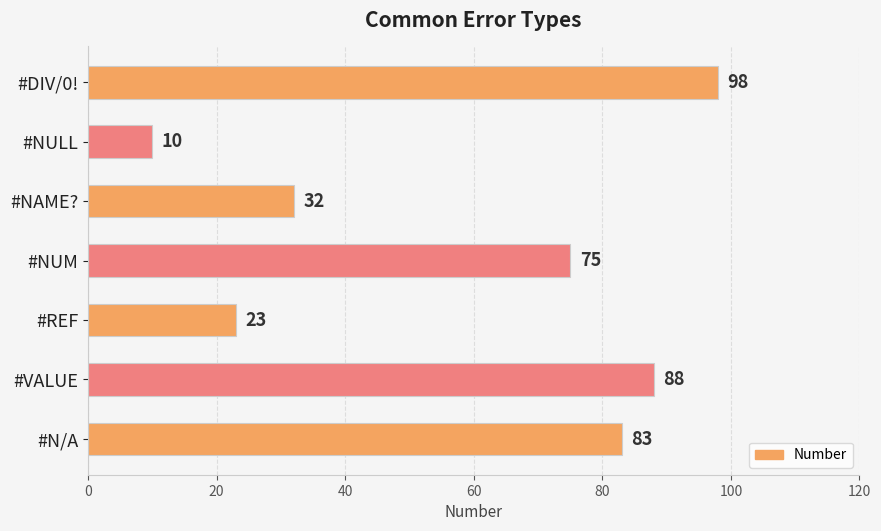

True or false: the data shows 75 at #NUM.

True